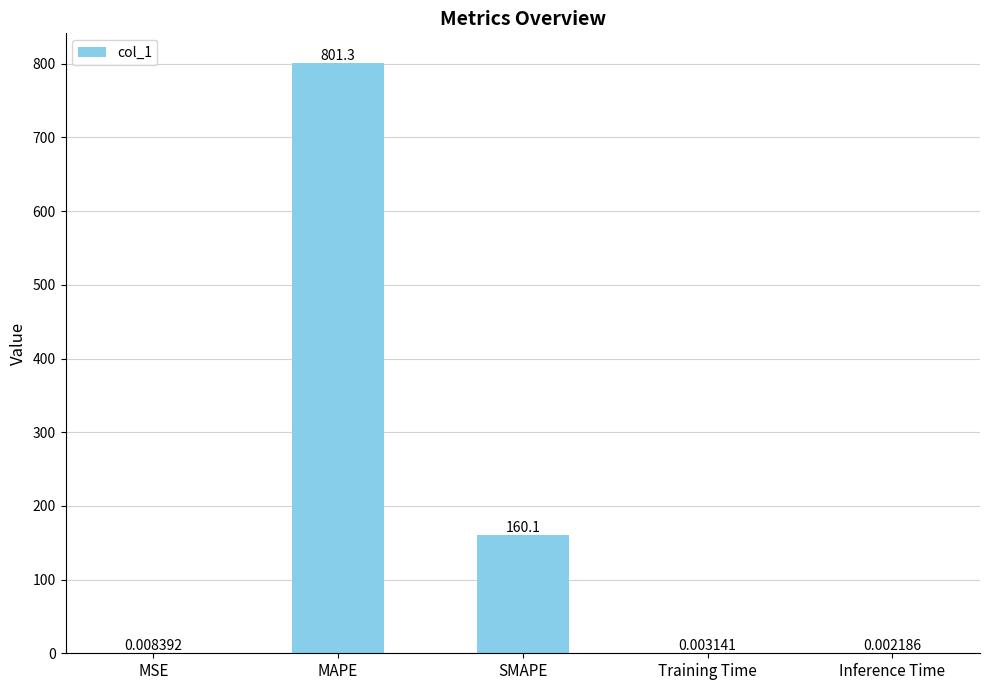

Which category has the highest value across all series?

MAPE